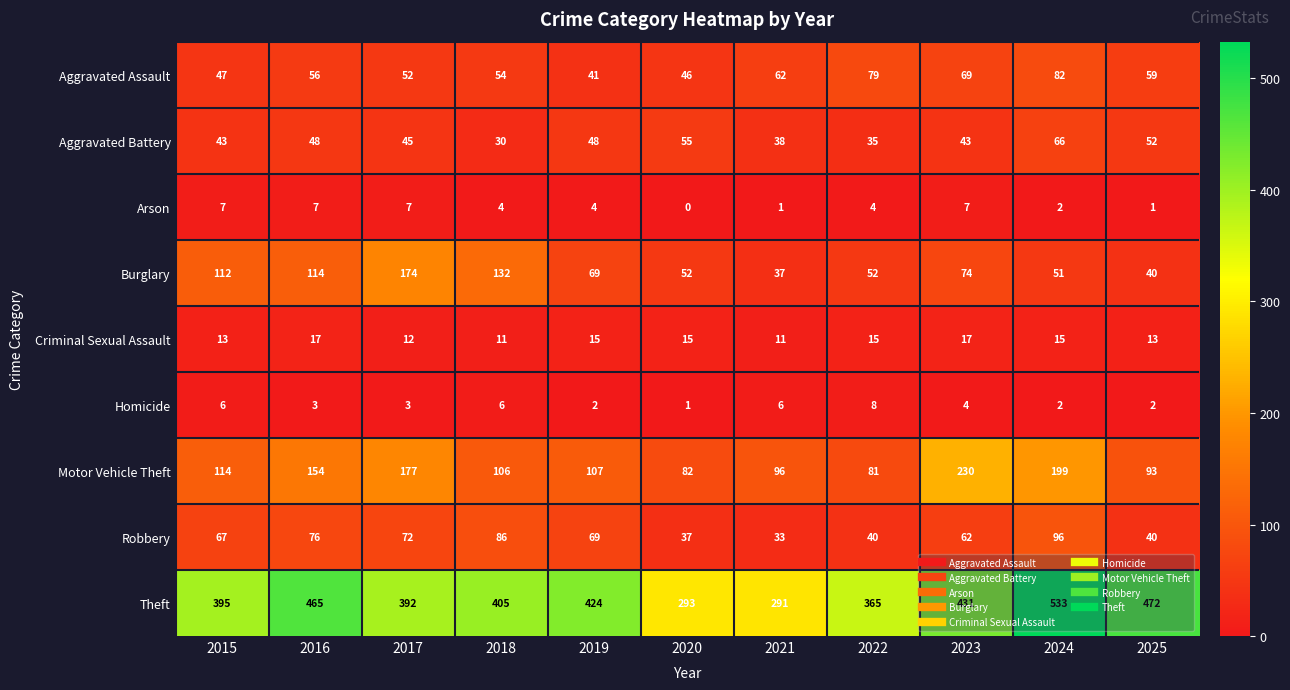

Which series has the largest range (max minus min)?

Theft